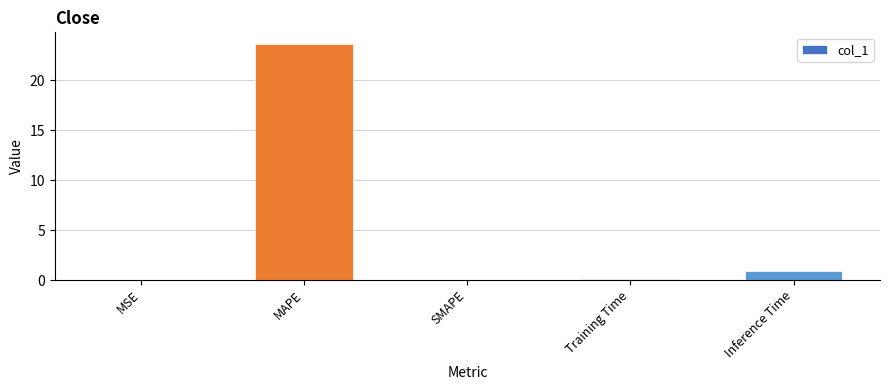

True or false: the data shows 0.0 at SMAPE.

True